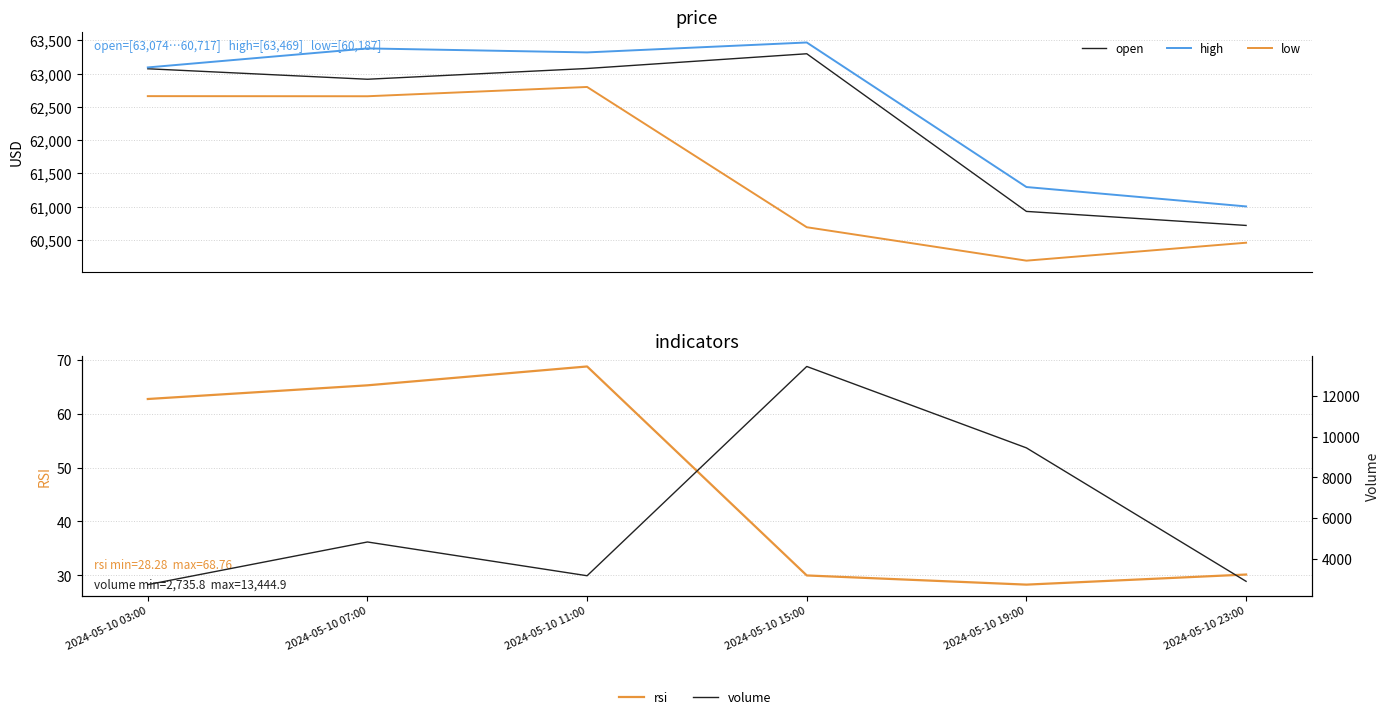

What position from the left is 2024-05-10 15:00?

4